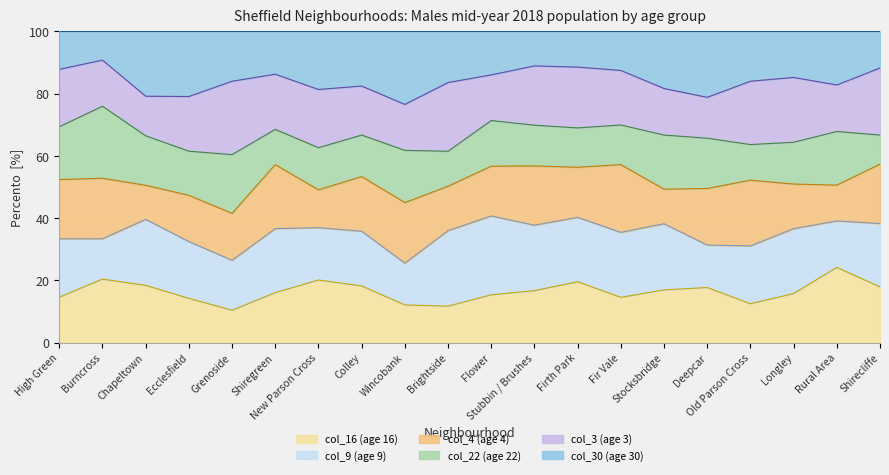

Does the chart display data point markers on the line(s)?

No